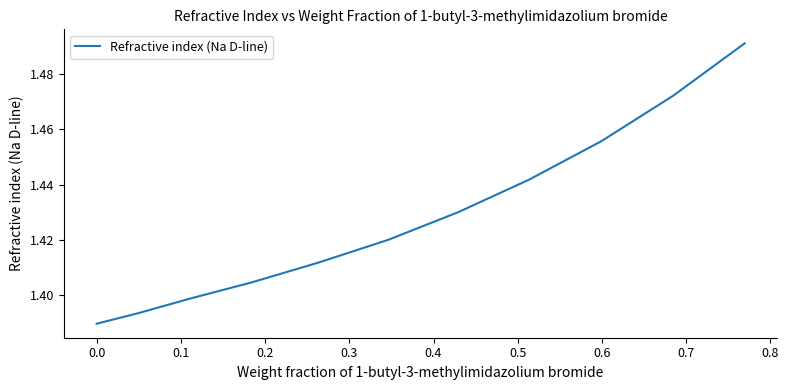

Is this an area chart (filled region under the line)?

No